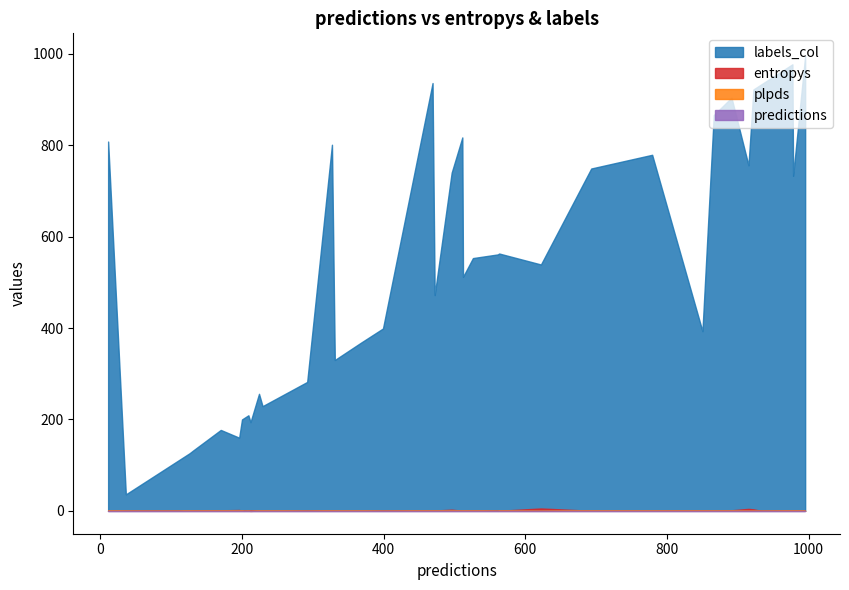

Does the chart have visible grid lines?

No